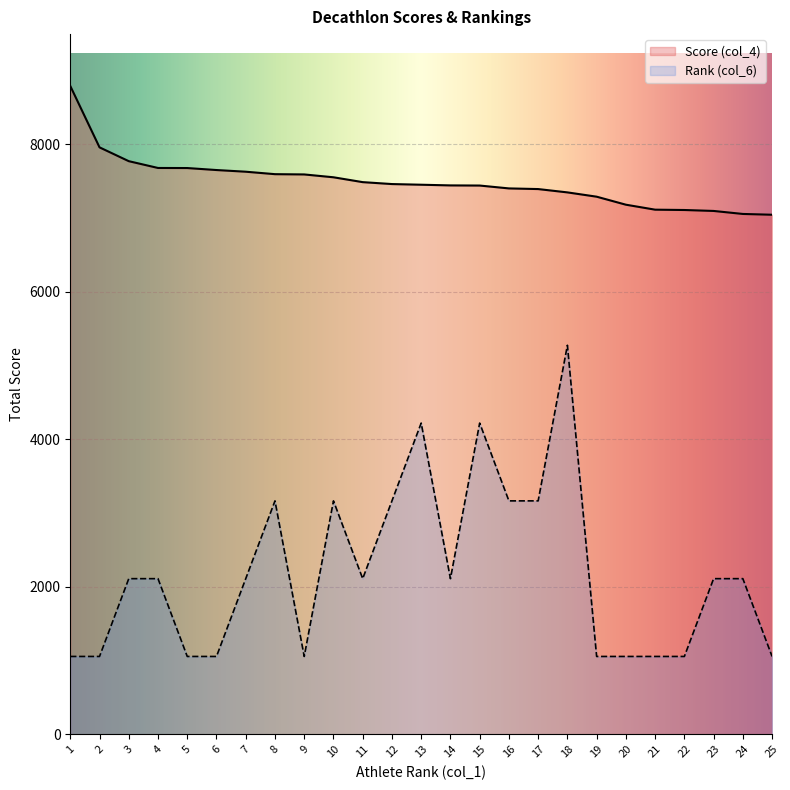

At which category does the chart reach its minimum across all series?

1